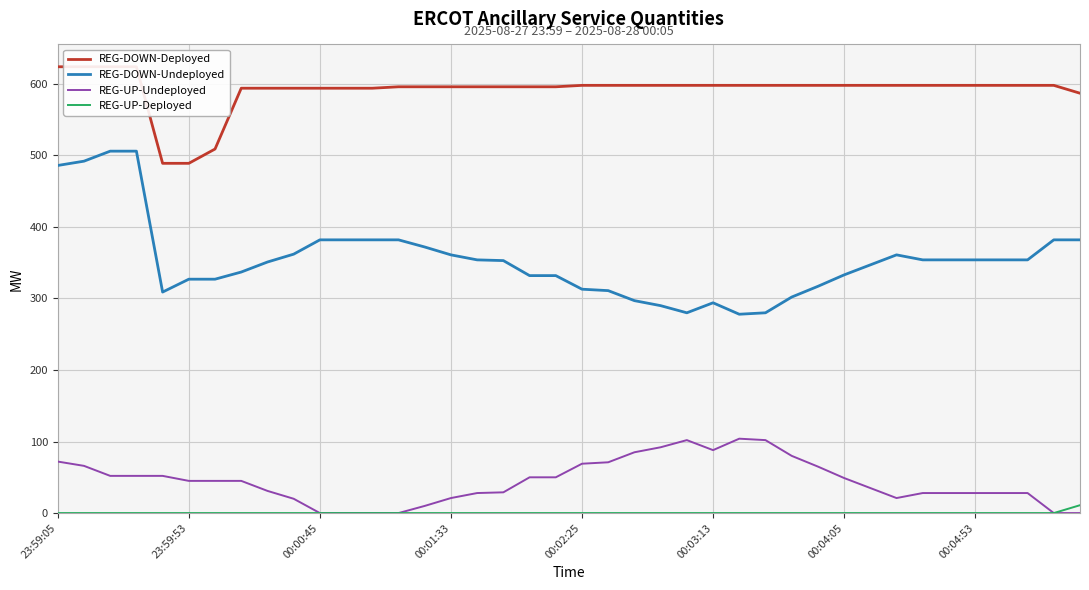

True or false: REG-UP-Deployed and REG-DOWN-Undeployed intersect in this chart.

False